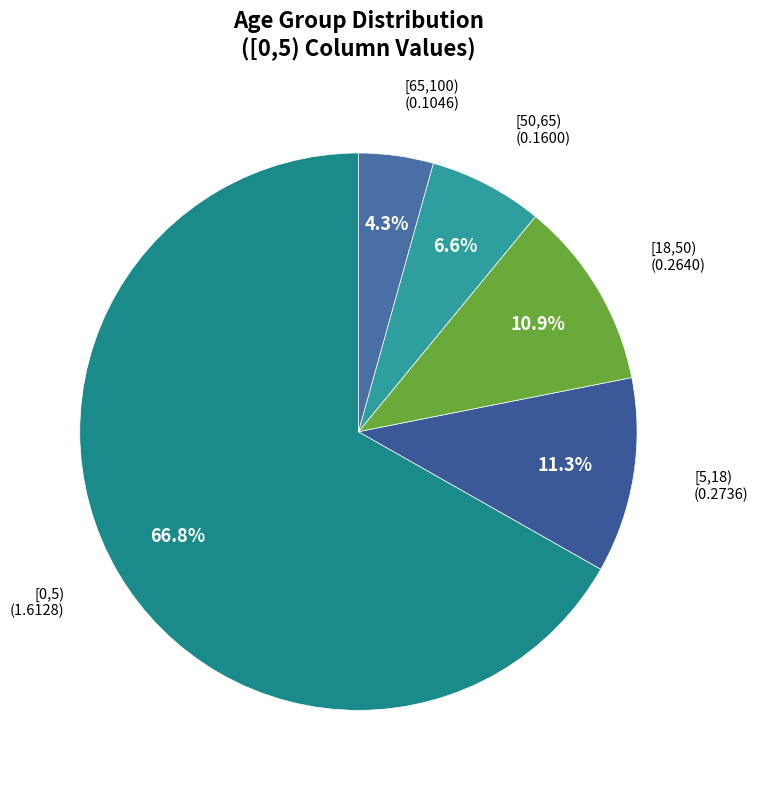

To the nearest percent, what is the combined percentage of [0,5) and [65,100)?

71%